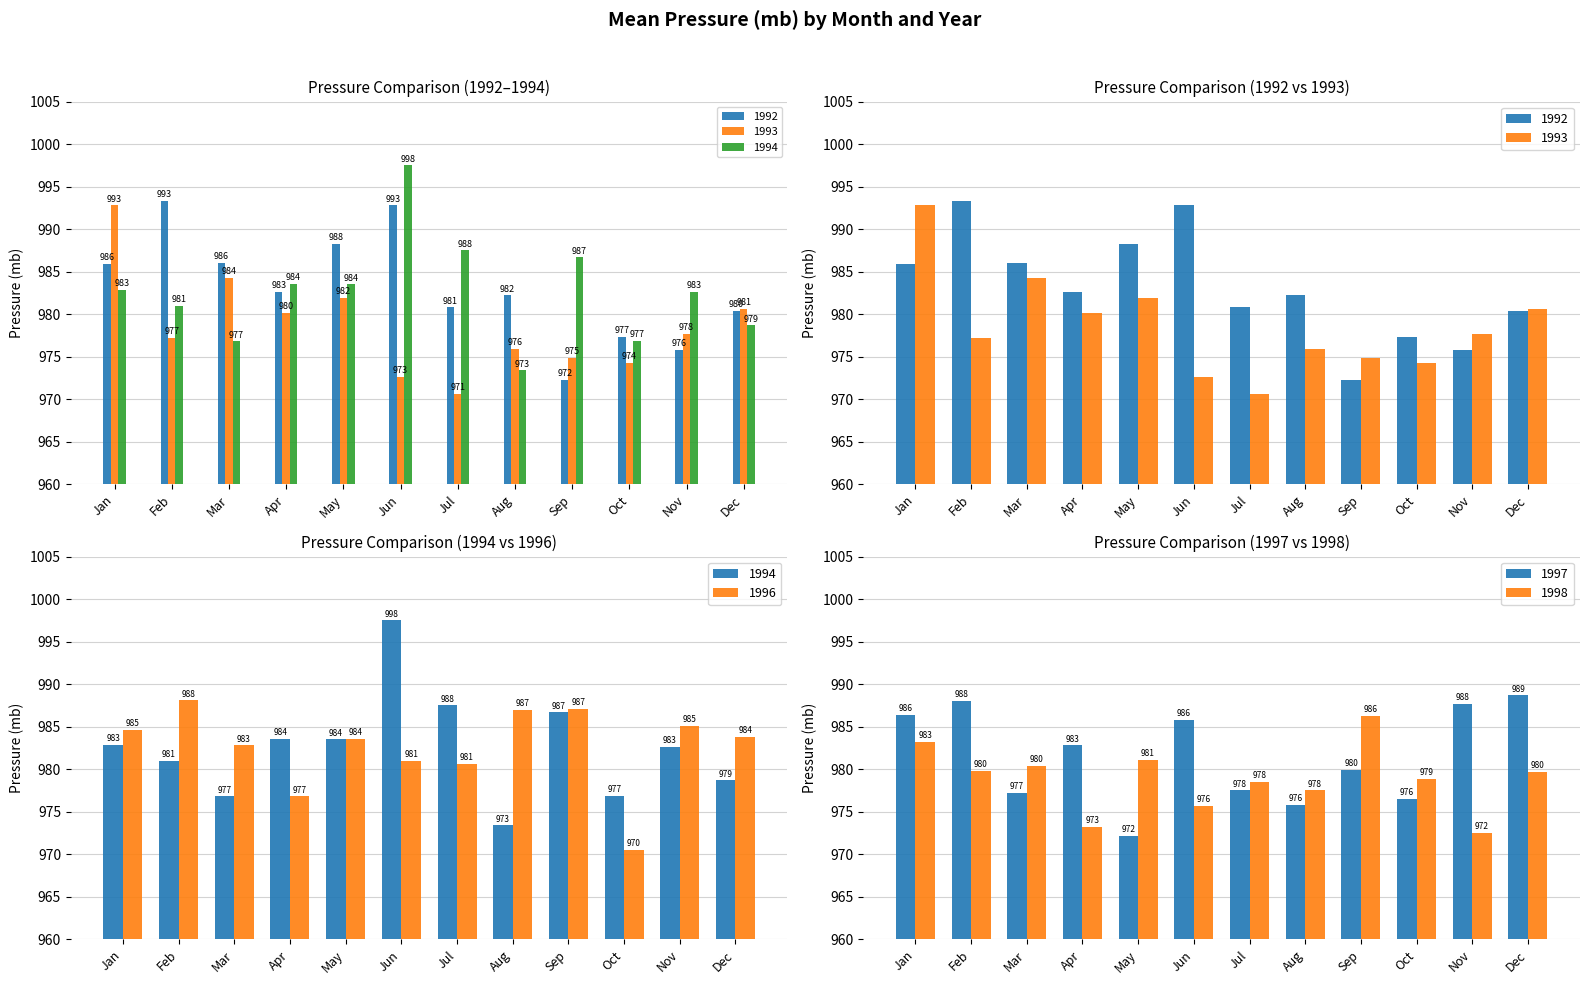

List the series in order of their peak value, highest first.

1994, 1992, 1993, 1997, 1996, 1998